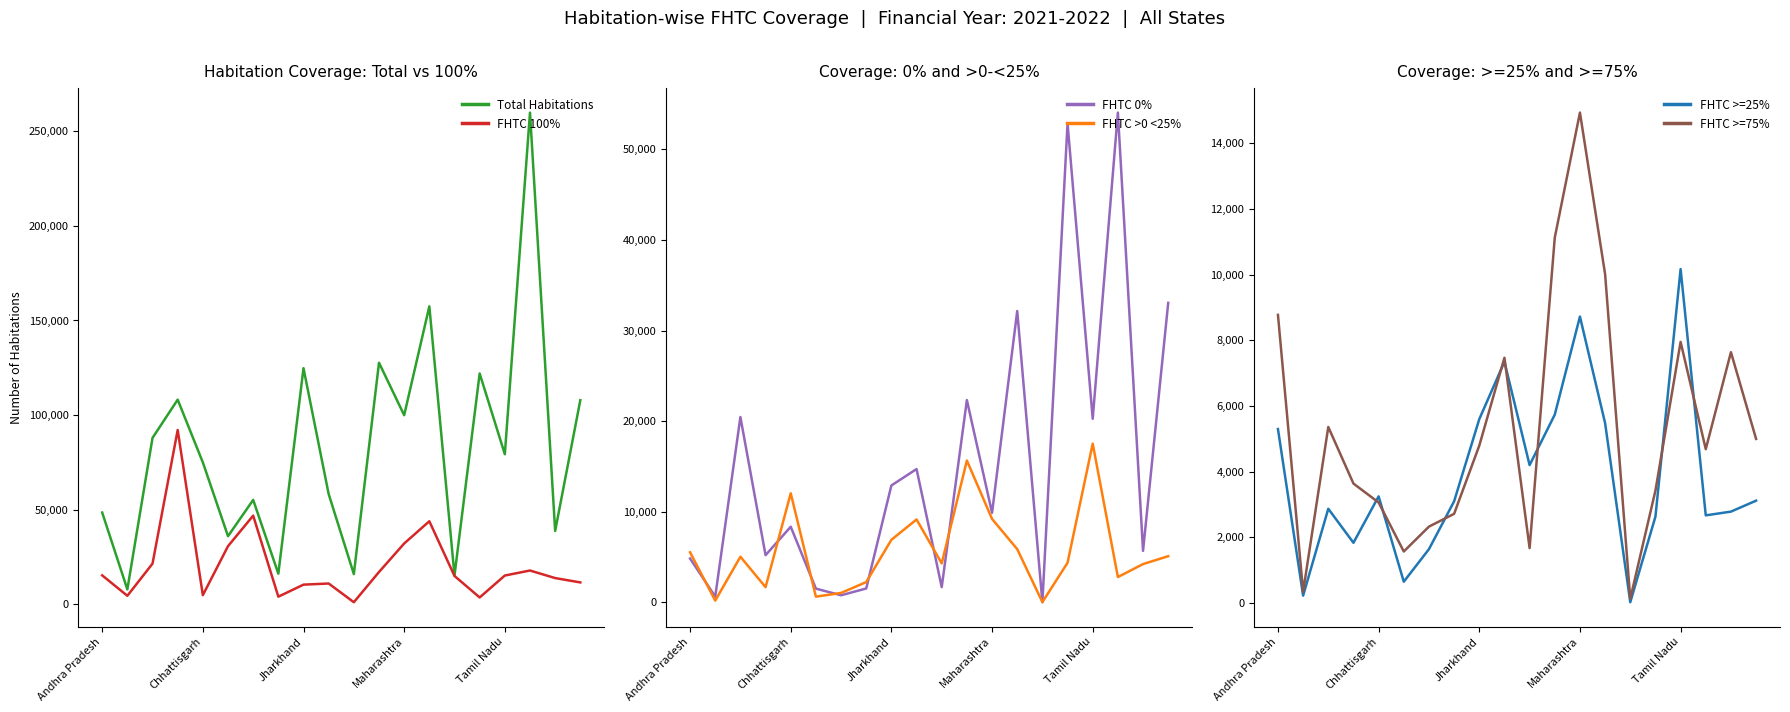

Which category has the highest value across all series?

17